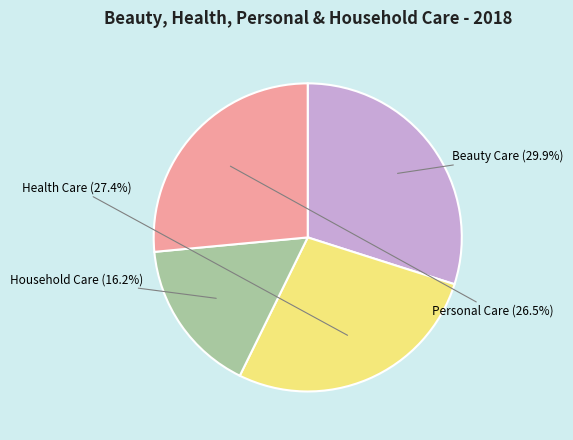

To the nearest percent, what is the average slice percentage?

25%